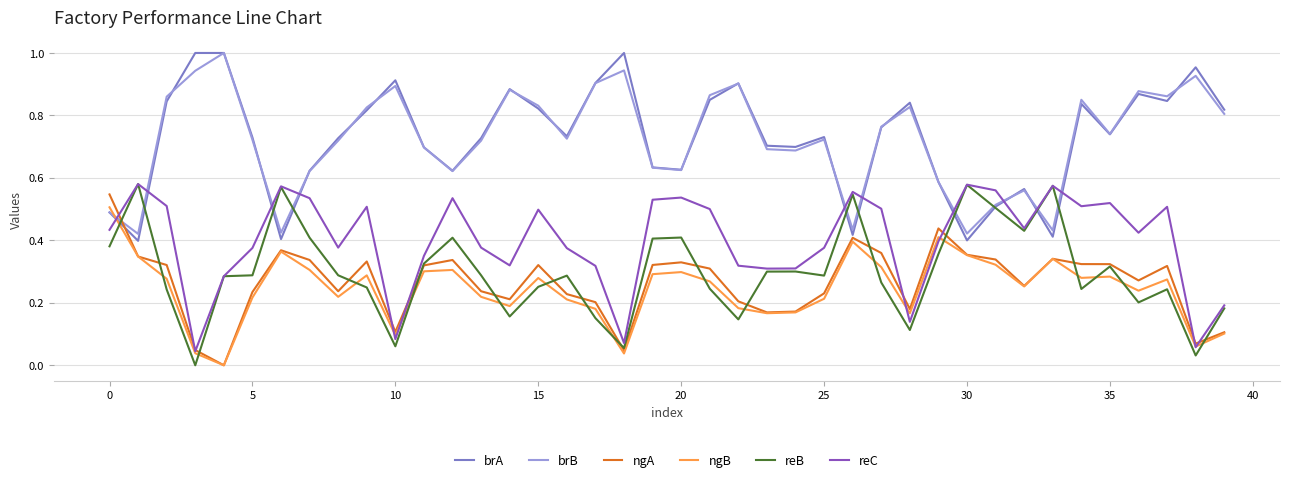

True or false: reC and brB intersect in this chart.

True